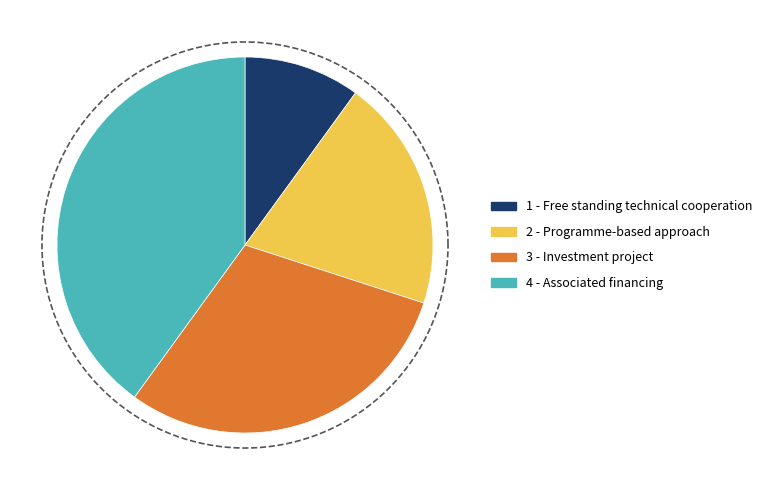

To the nearest percent, what is the difference between the largest and smallest slice percentages?

30%